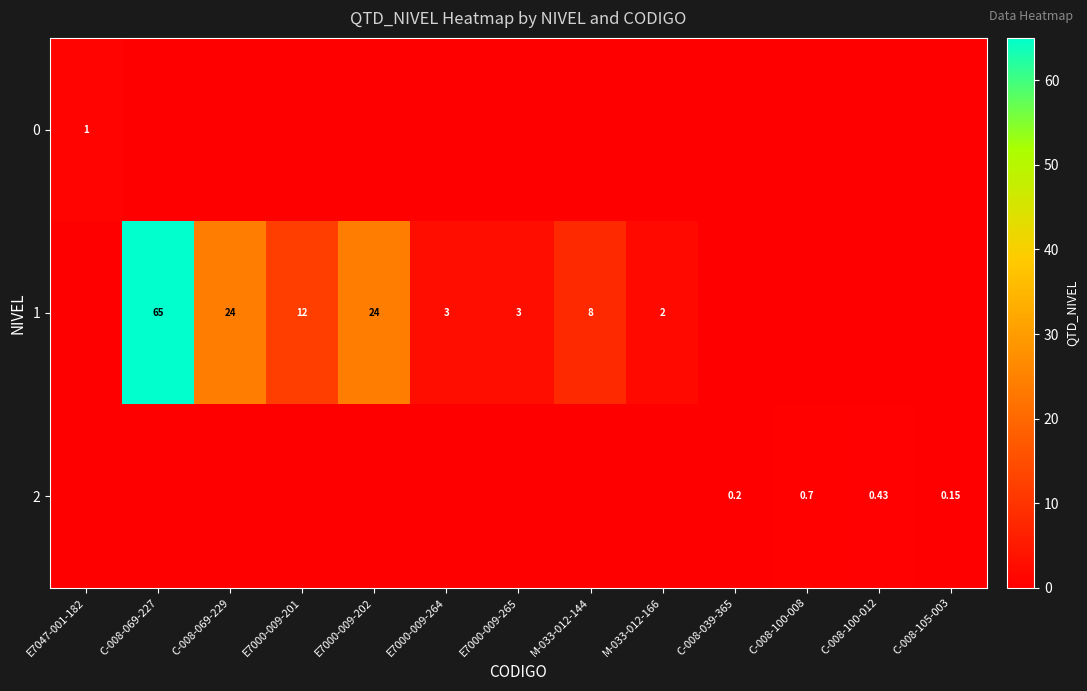

What is the difference between the second highest and minimum values in the 2 series?

0.4